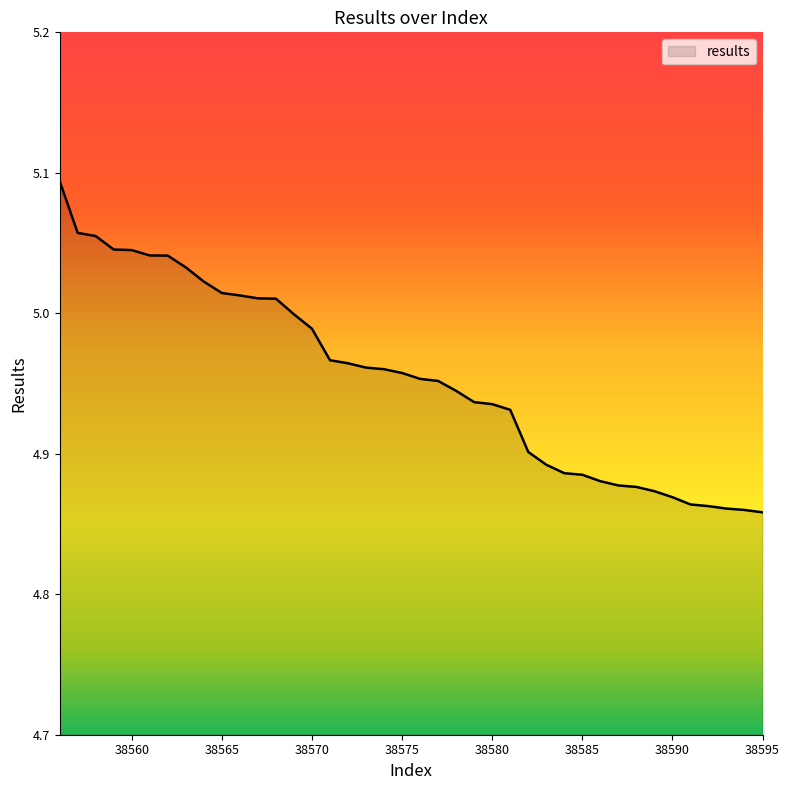

Reading left to right, list all the values displayed in this chart.

38556=5.1	38557=5.1	38558=5.1	38559=5.0	38560=5.0	38561=5.0	38562=5.0	38563=5.0	38564=5.0	38565=5.0	38566=5.0	38567=5.0	38568=5.0	38569=5.0	38570=5.0	38571=5.0	38572=5.0	38573=5.0	38574=5.0	38575=5.0	38576=5.0	38577=5.0	38578=4.9	38579=4.9	38580=4.9	38581=4.9	38582=4.9	38583=4.9	38584=4.9	38585=4.9	38586=4.9	38587=4.9	38588=4.9	38589=4.9	38590=4.9	38591=4.9	38592=4.9	38593=4.9	38594=4.9	38595=4.9